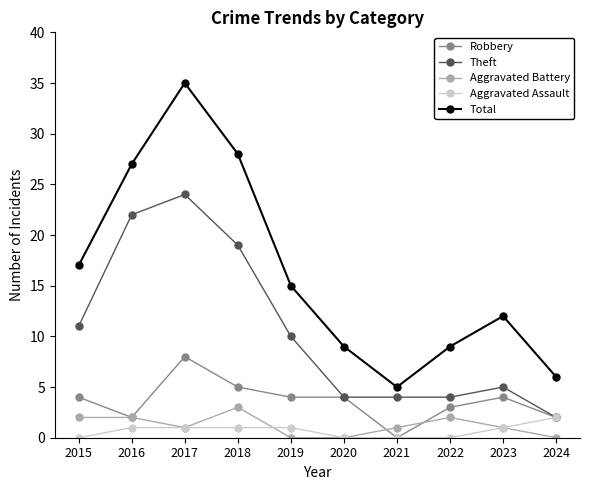

What is the difference between the maximum and minimum values in the Robbery series?

8